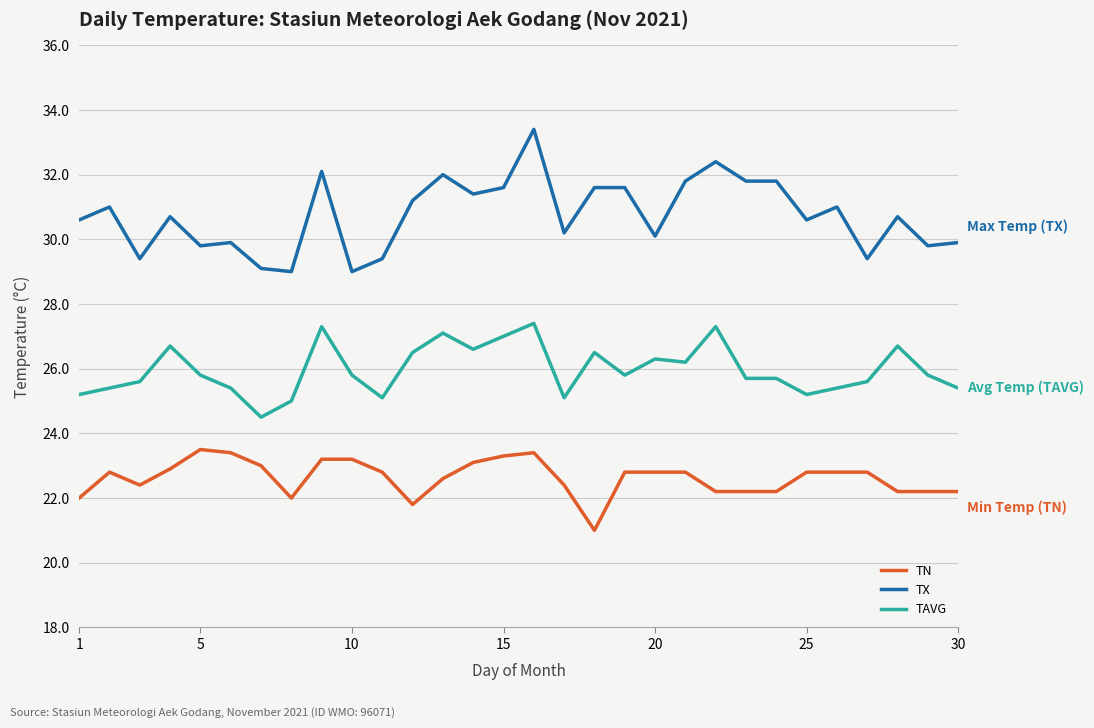

Which series has the widest spread of values?

TX